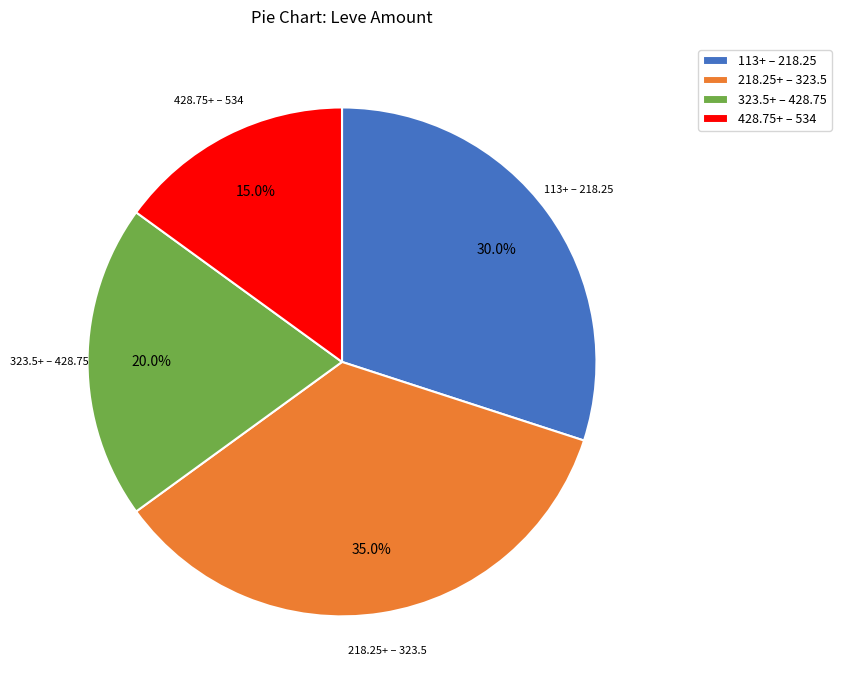

Is there a majority slice in this chart?

No